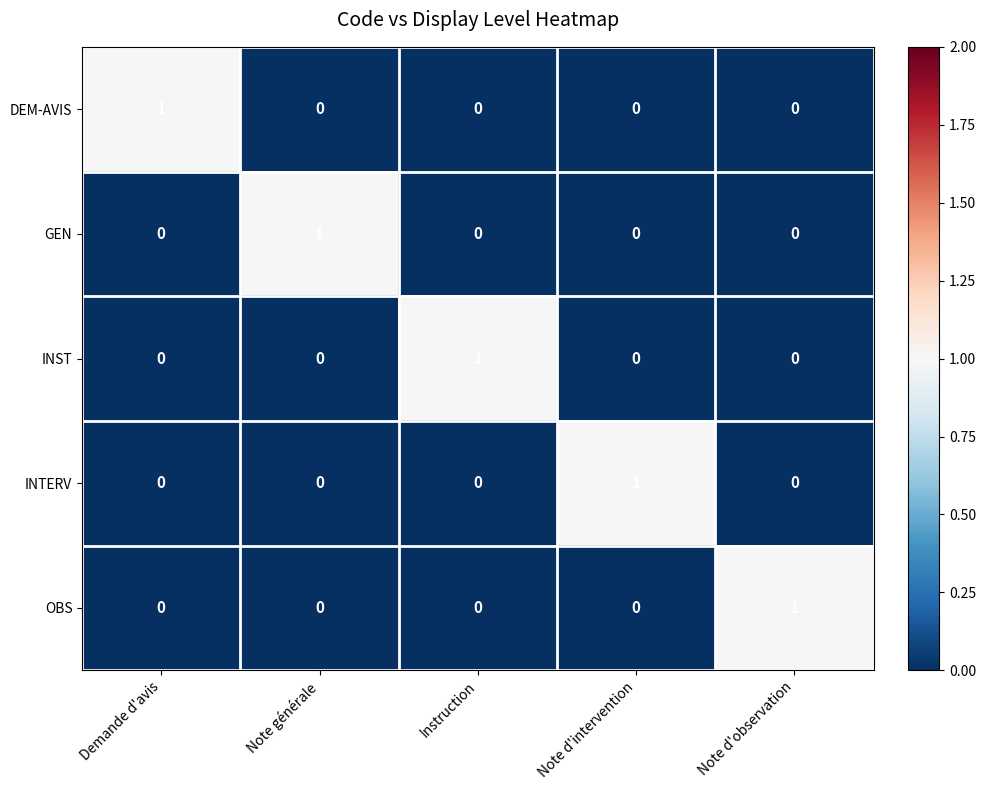

The INST series shows 0 at Note d'intervention. True or false?

True